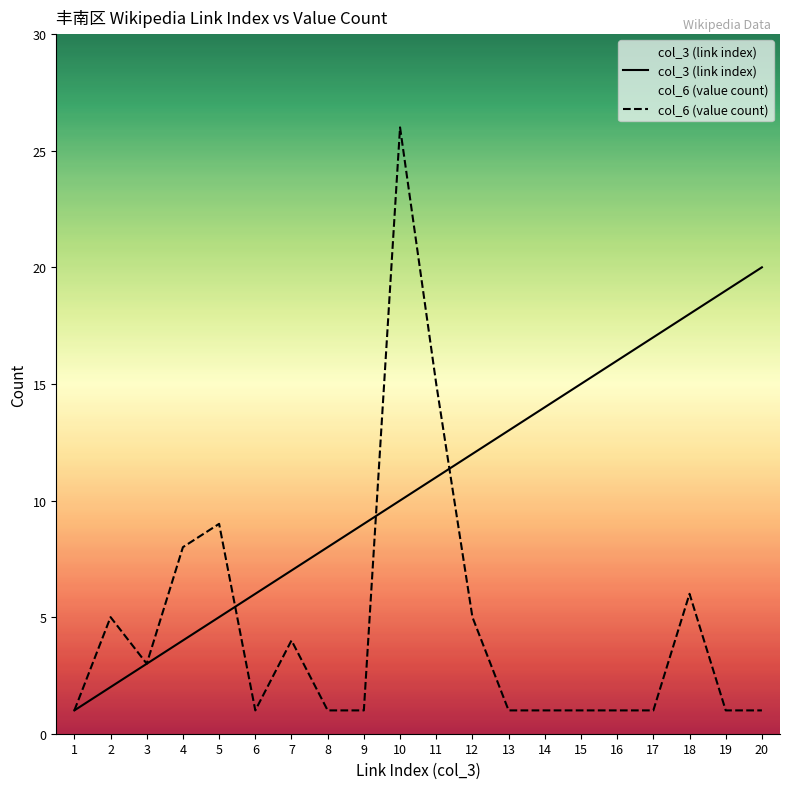

What is the value of the col_6 (value count) point at the 7th from the left?

4